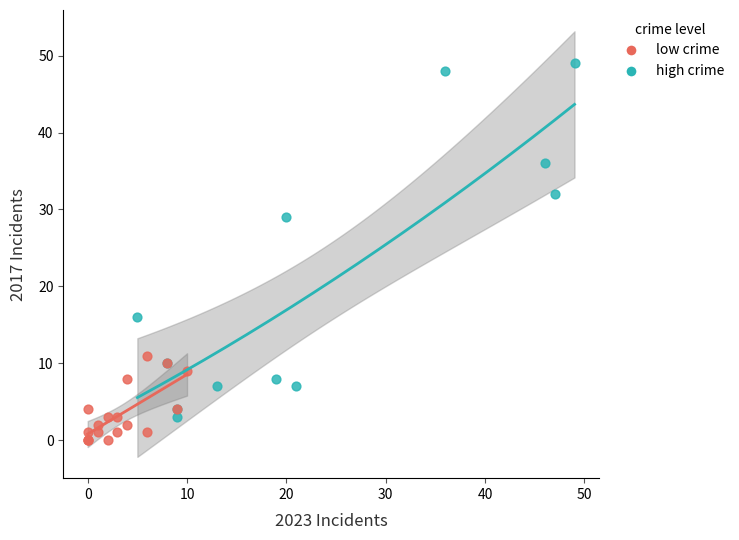

Which series reaches the maximum Y coordinate?

high crime